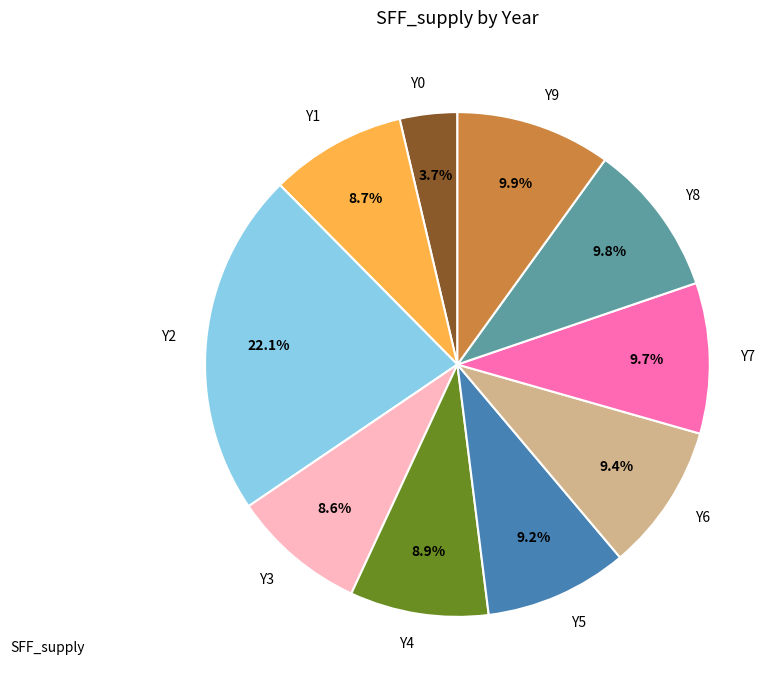

The Y0 slice represents 4% of the pie. True or false?

True